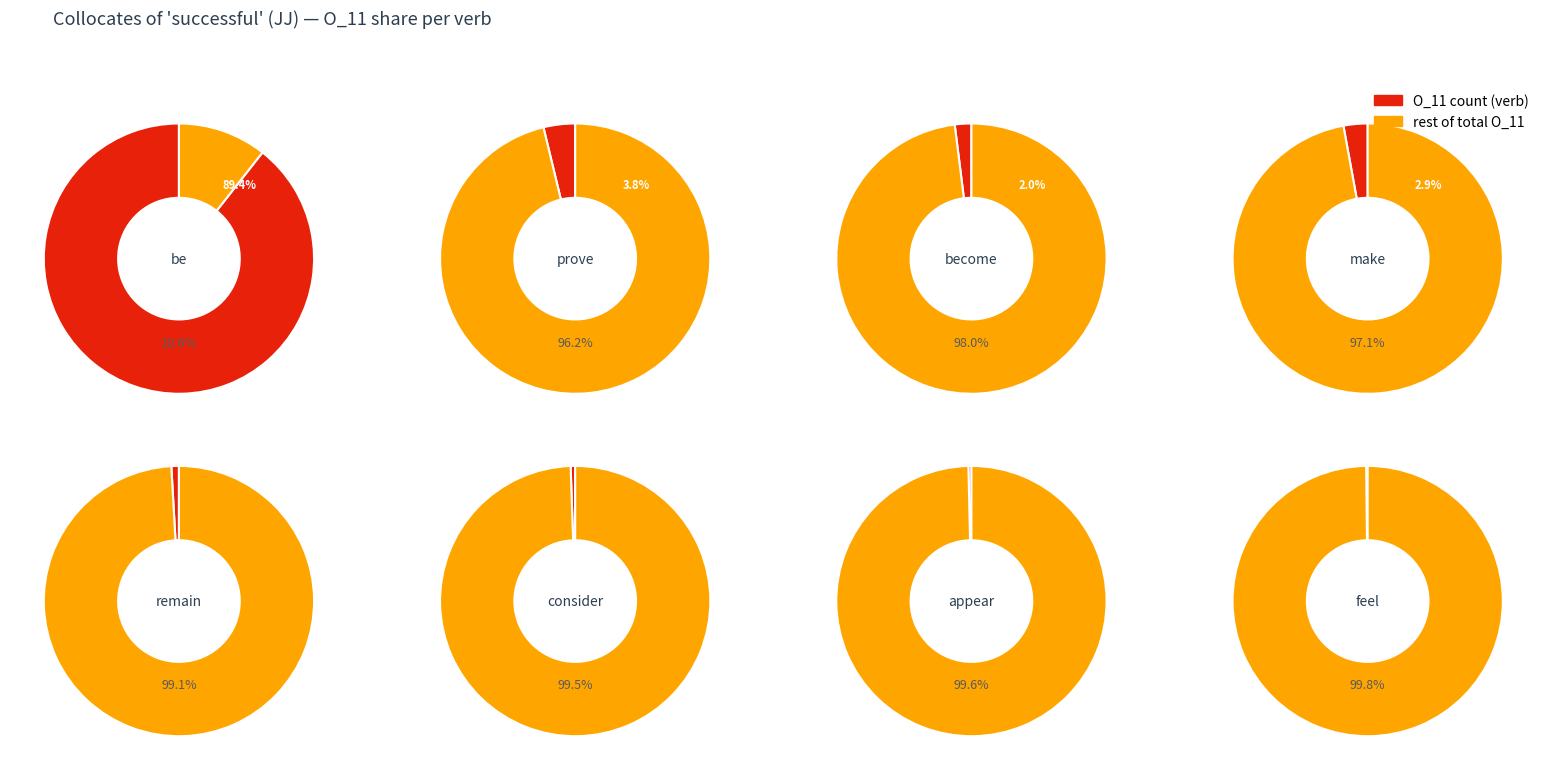

Is the sum of appear and consider greater than half?

No